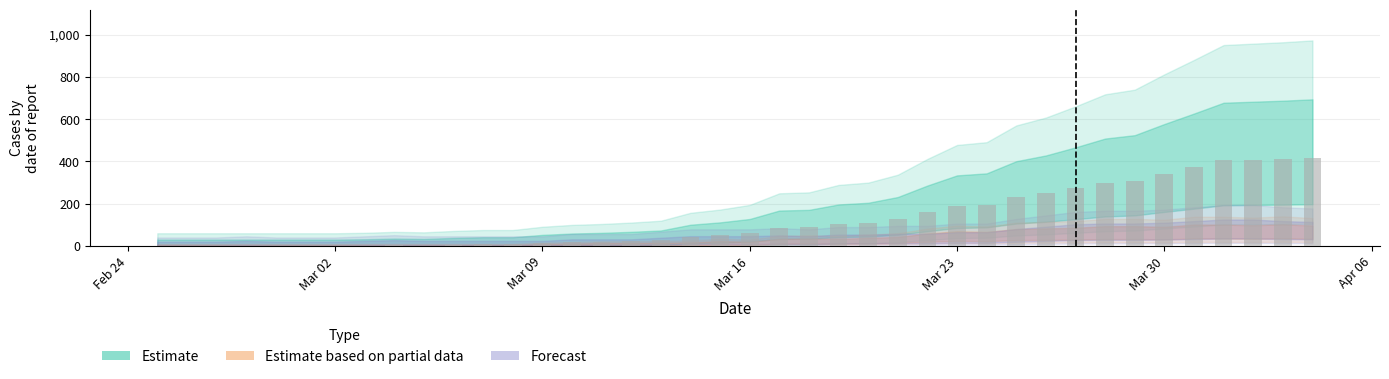

What is the greatest value displayed?

415